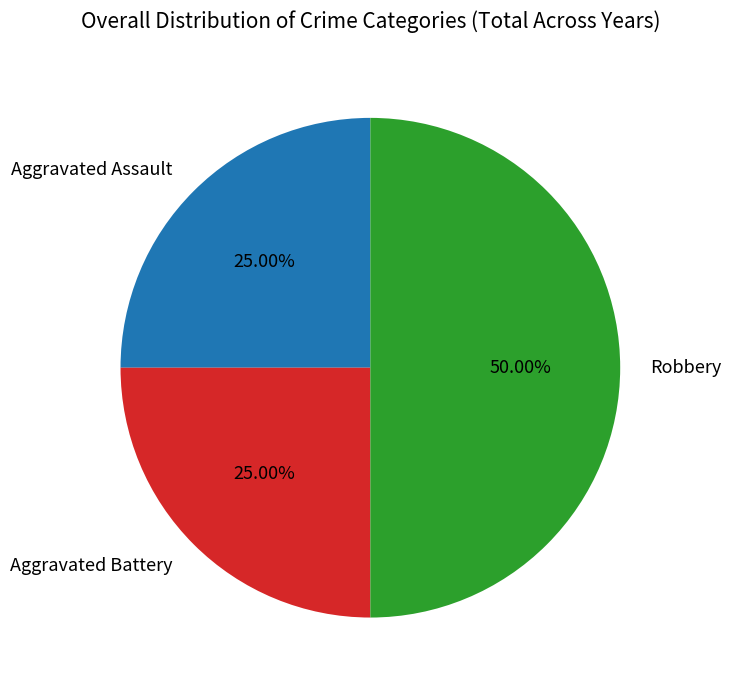

What is the ratio of the value at Aggravated Battery to the value at Robbery?

0.5